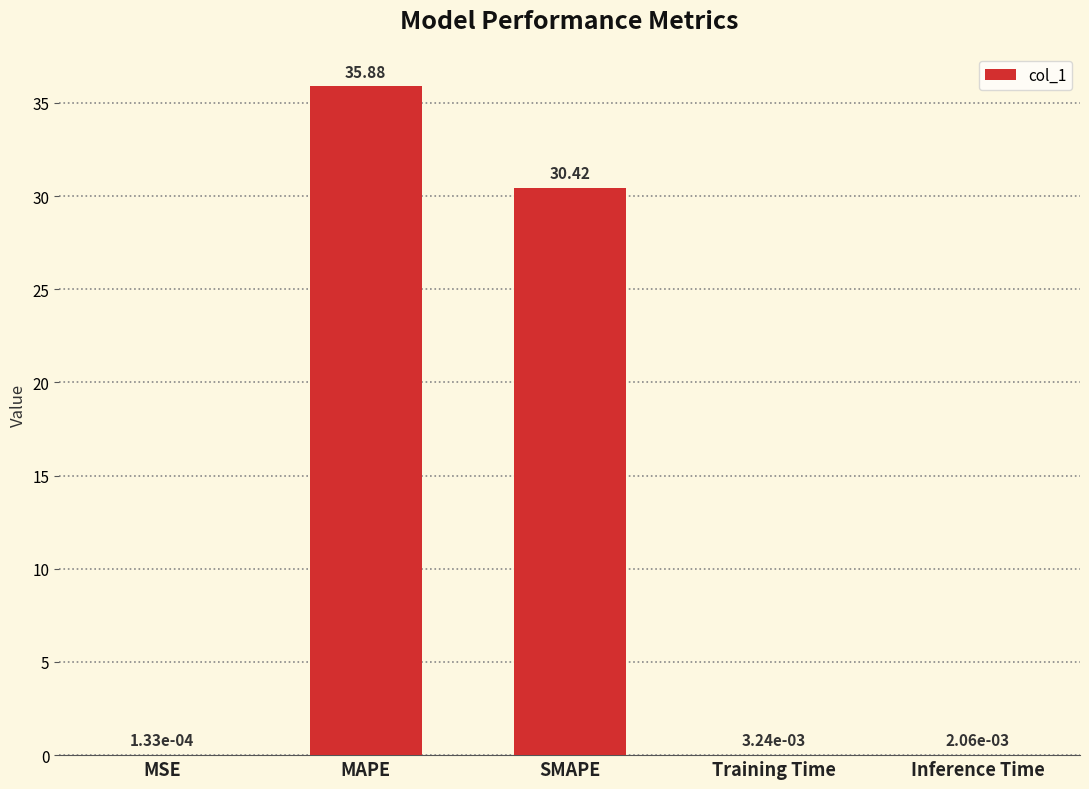

What is the sum of all values?

66.3